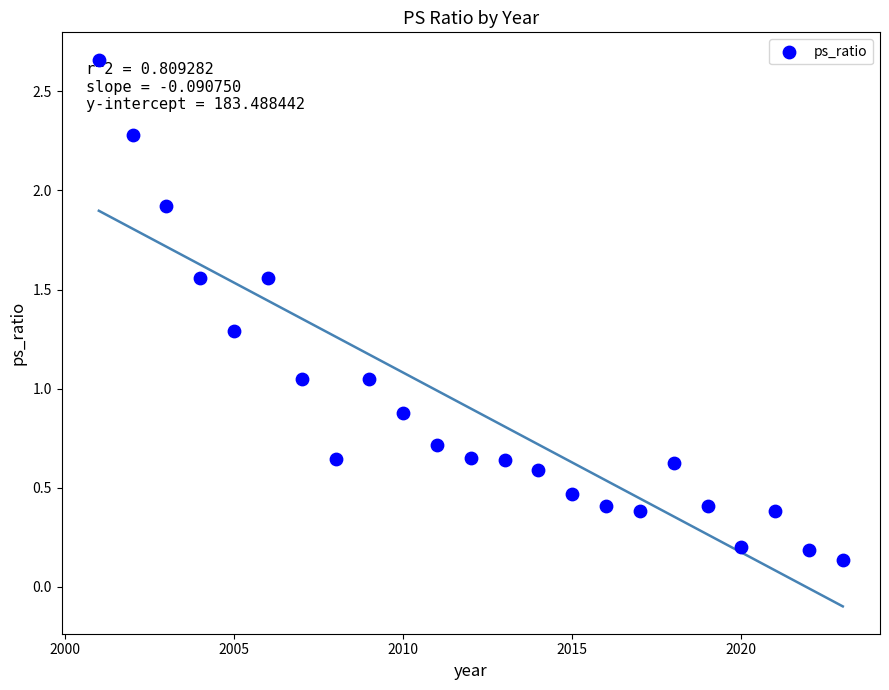

What is the range of Y values (max minus min)?

2.5